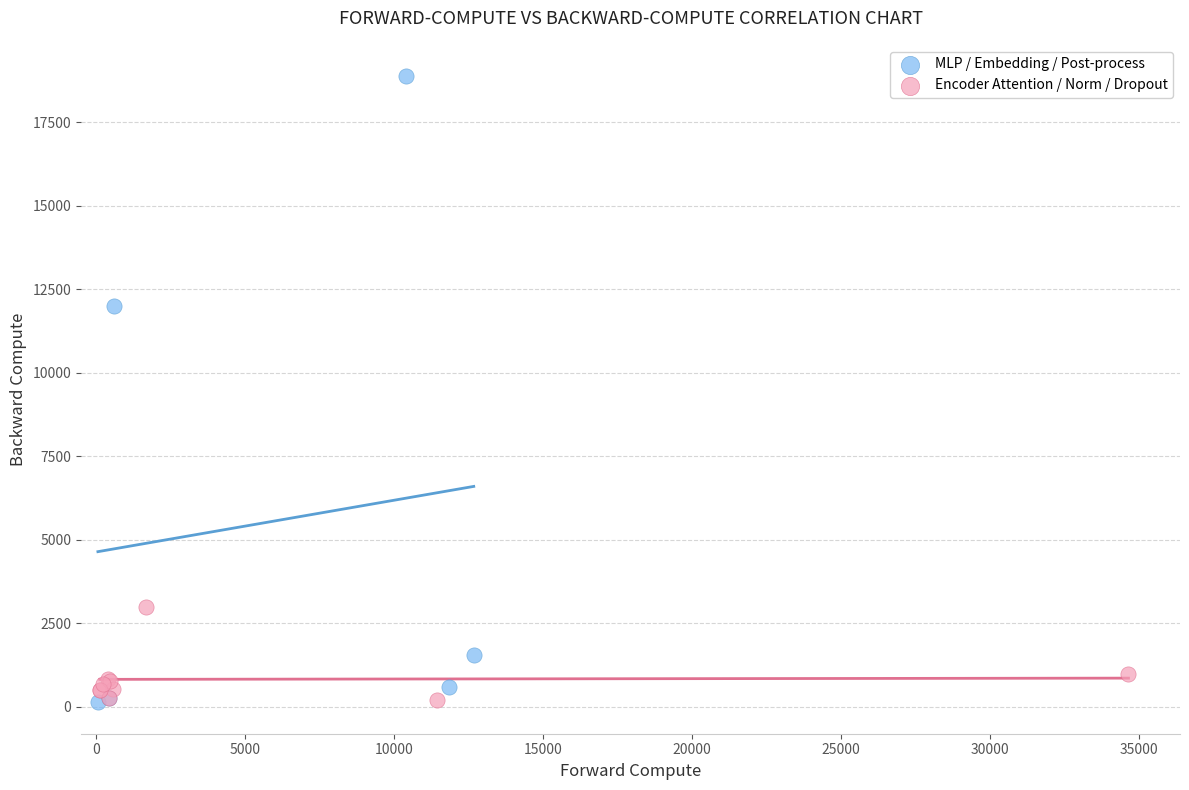

Which series reaches the maximum Y coordinate?

MLP / Embedding / Post-process